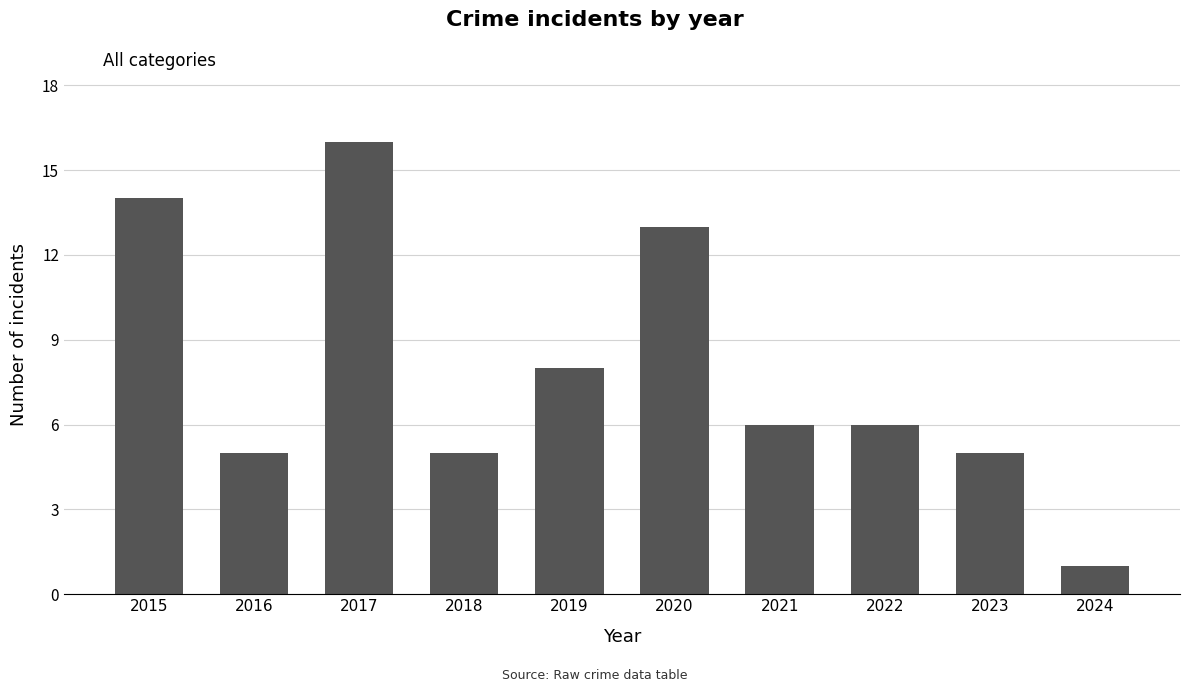

What is the value of the 1st bar from the left?

14